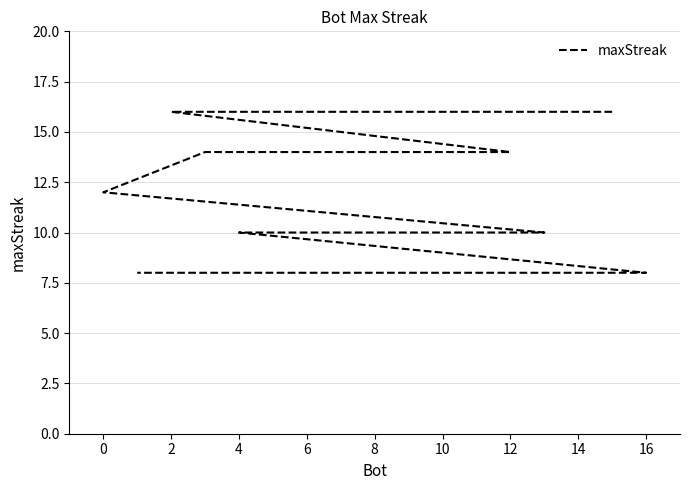

What is the label of the 10th point from the left?

16